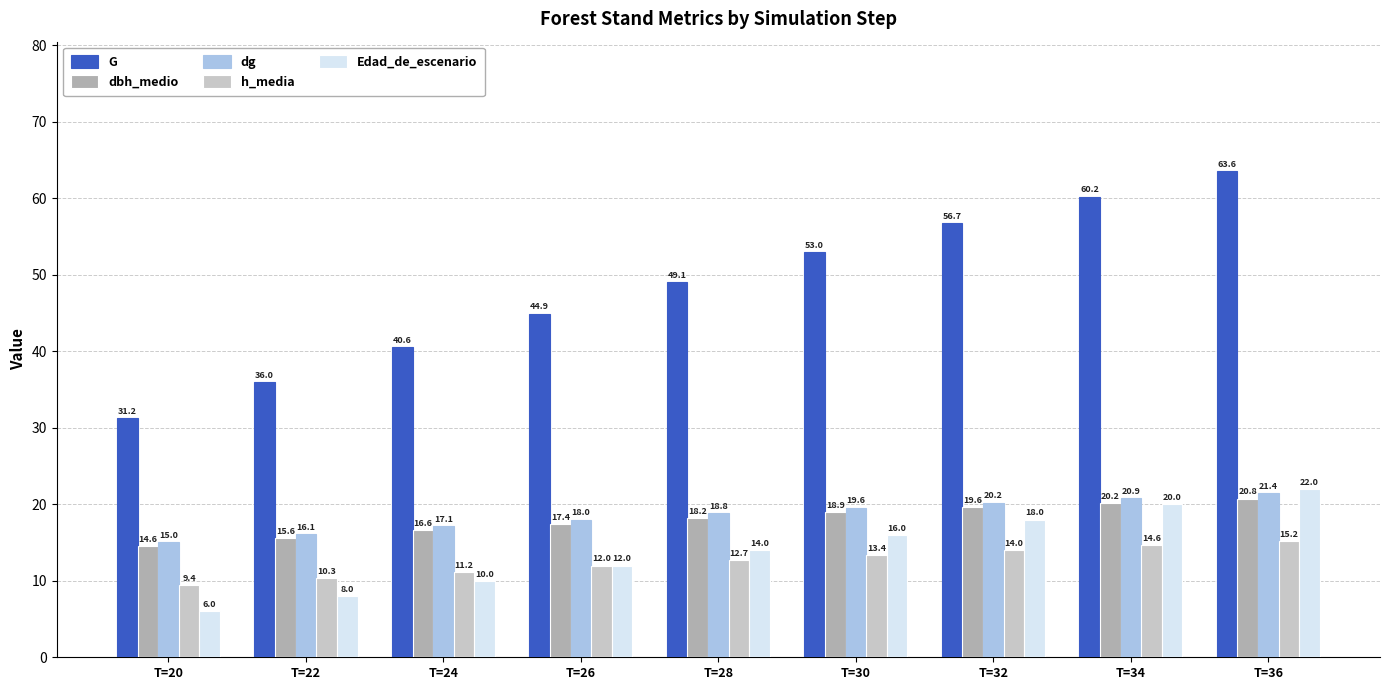

True or false: G has a value of 63.6 at T=36.

True